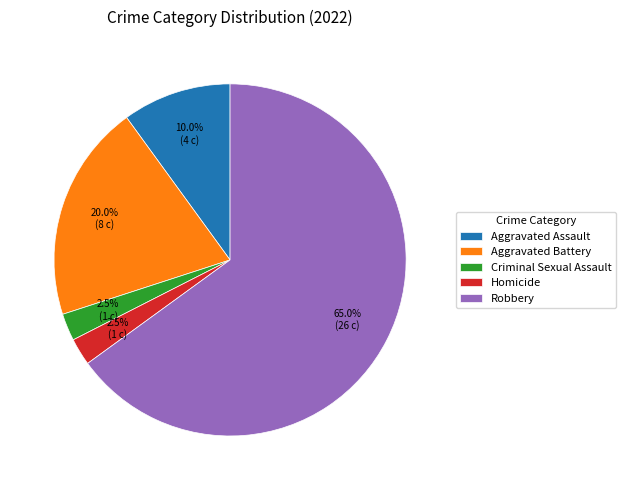

Which category accounts for the majority?

Robbery